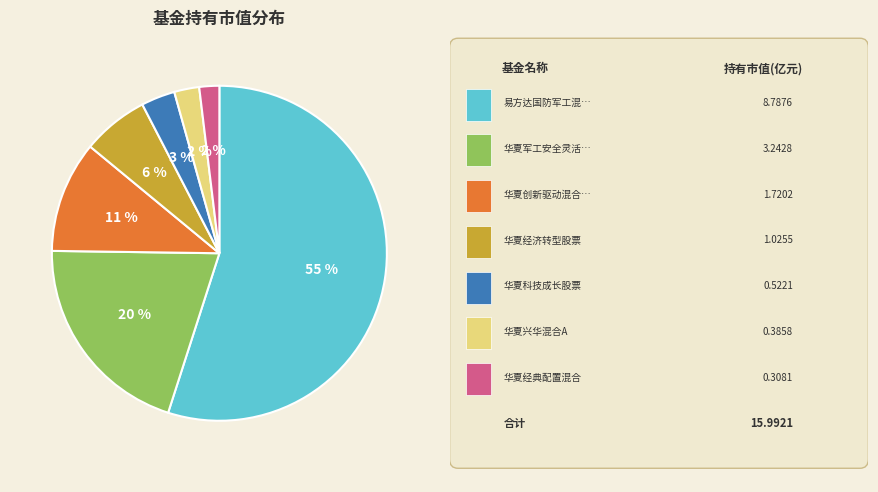

Is there any slice that represents more than half of the pie?

Yes